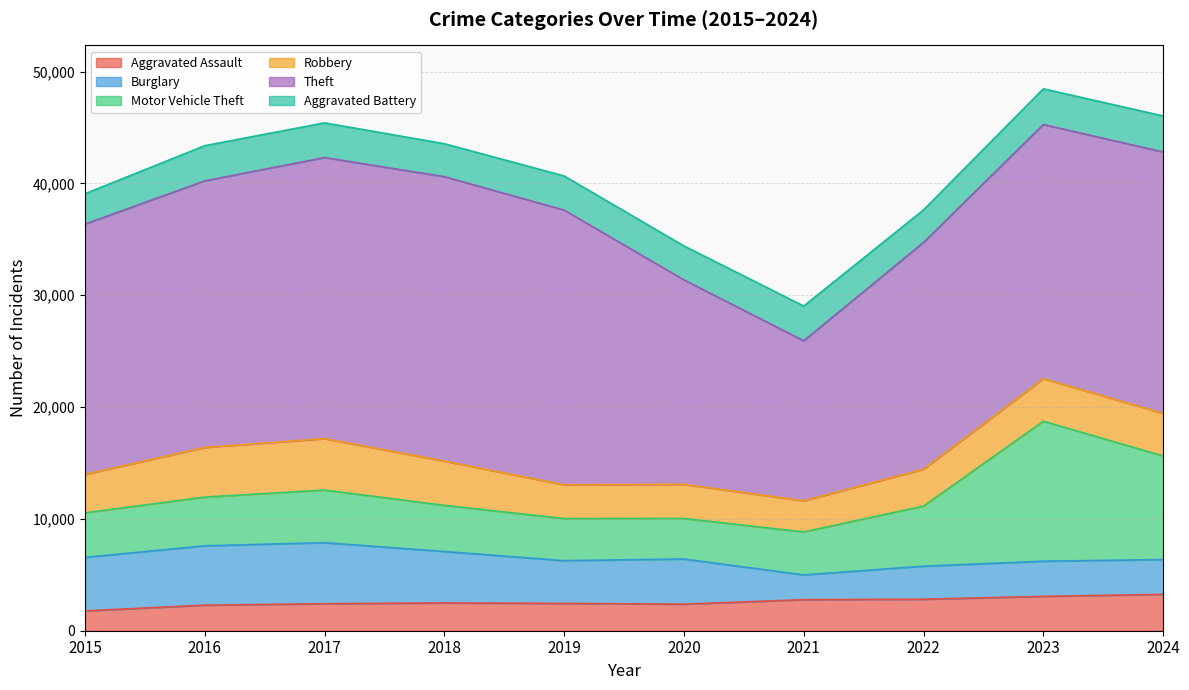

What is the difference between the maximum and minimum values in the Aggravated Assault series?

1476